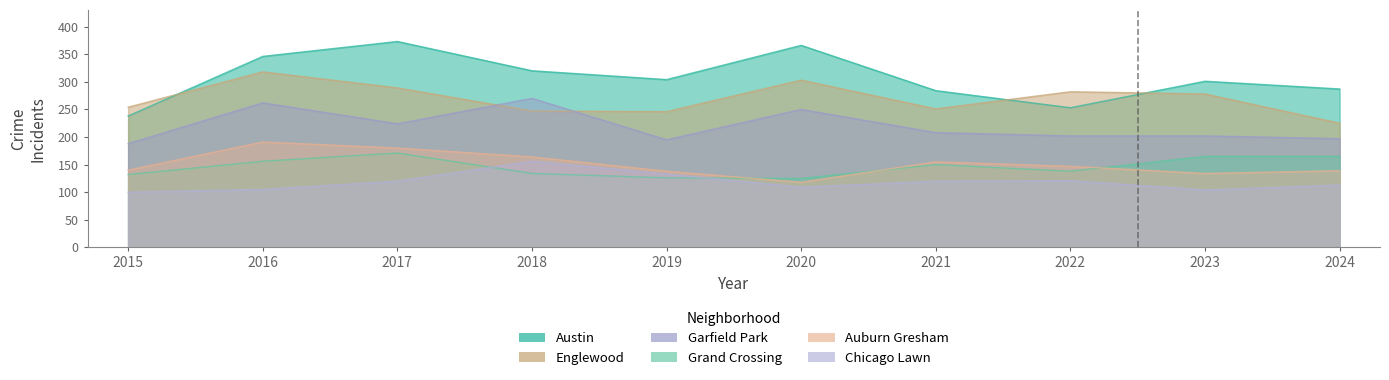

Which series changed the most between 2018 and 2021?

Garfield Park